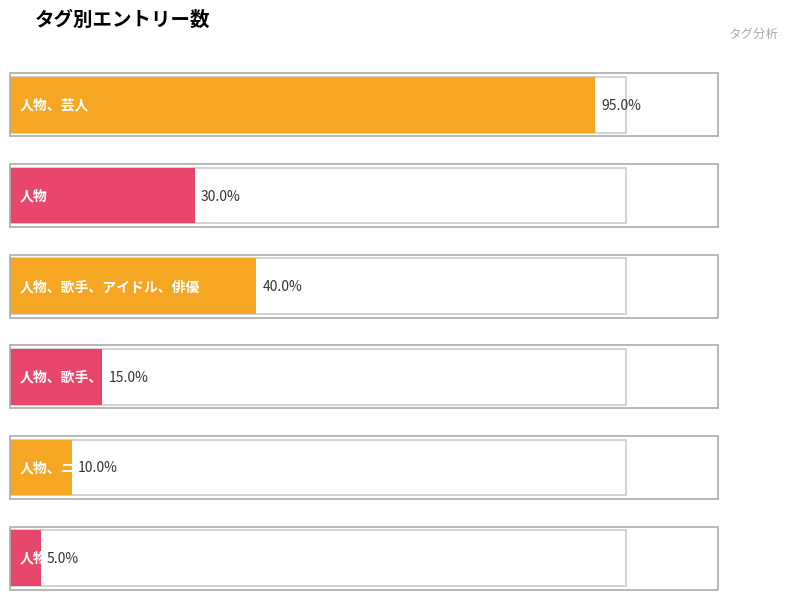

The value at 人物、歌手、アイドル is 5. True or false?

False